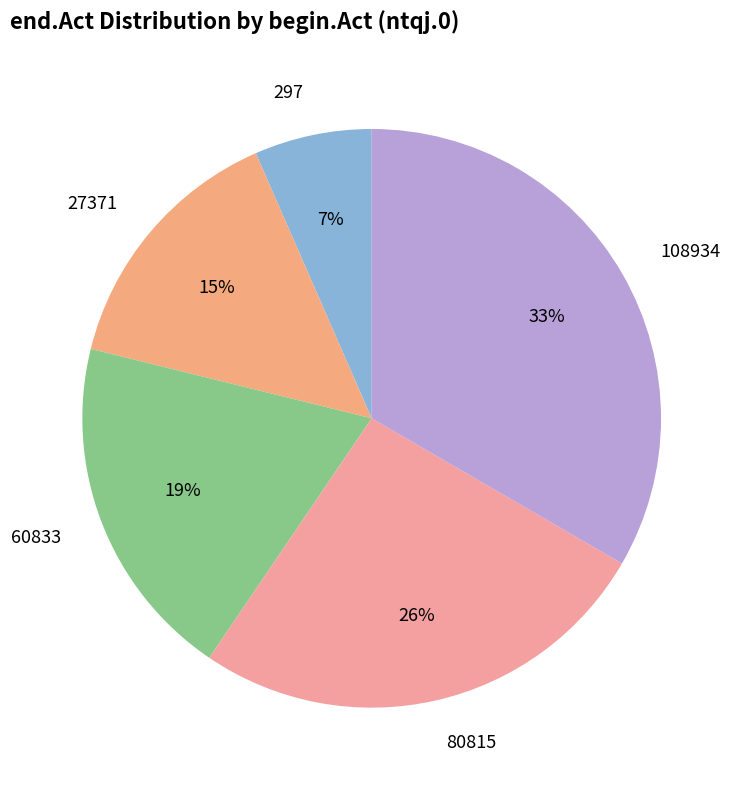

To the nearest percent, what percentage of the pie is 27371?

15%